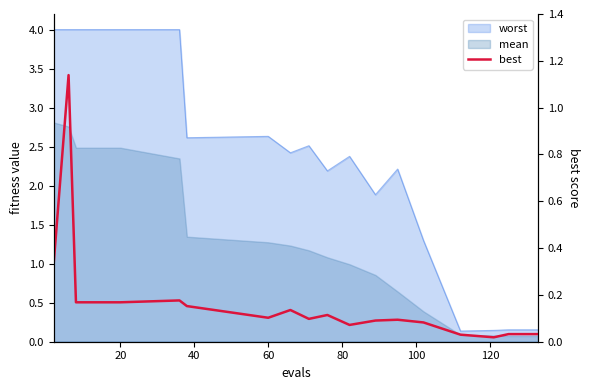

Which label corresponds to the largest value in the chart?

20